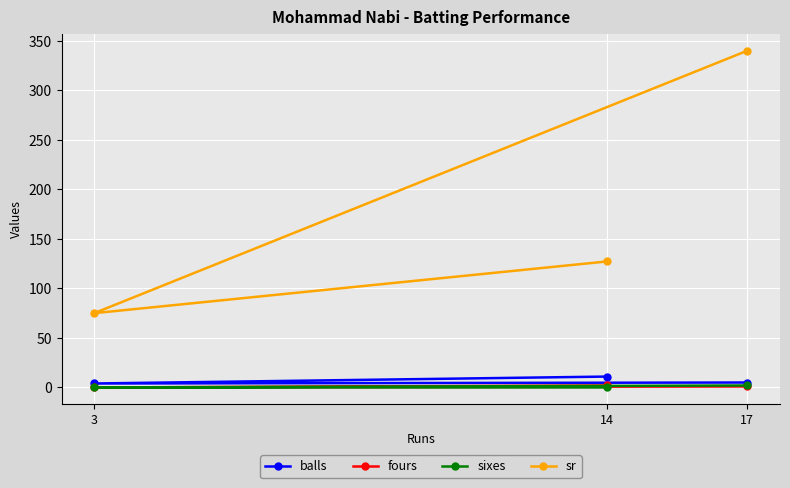

At which category is the sum across all series the highest?

17